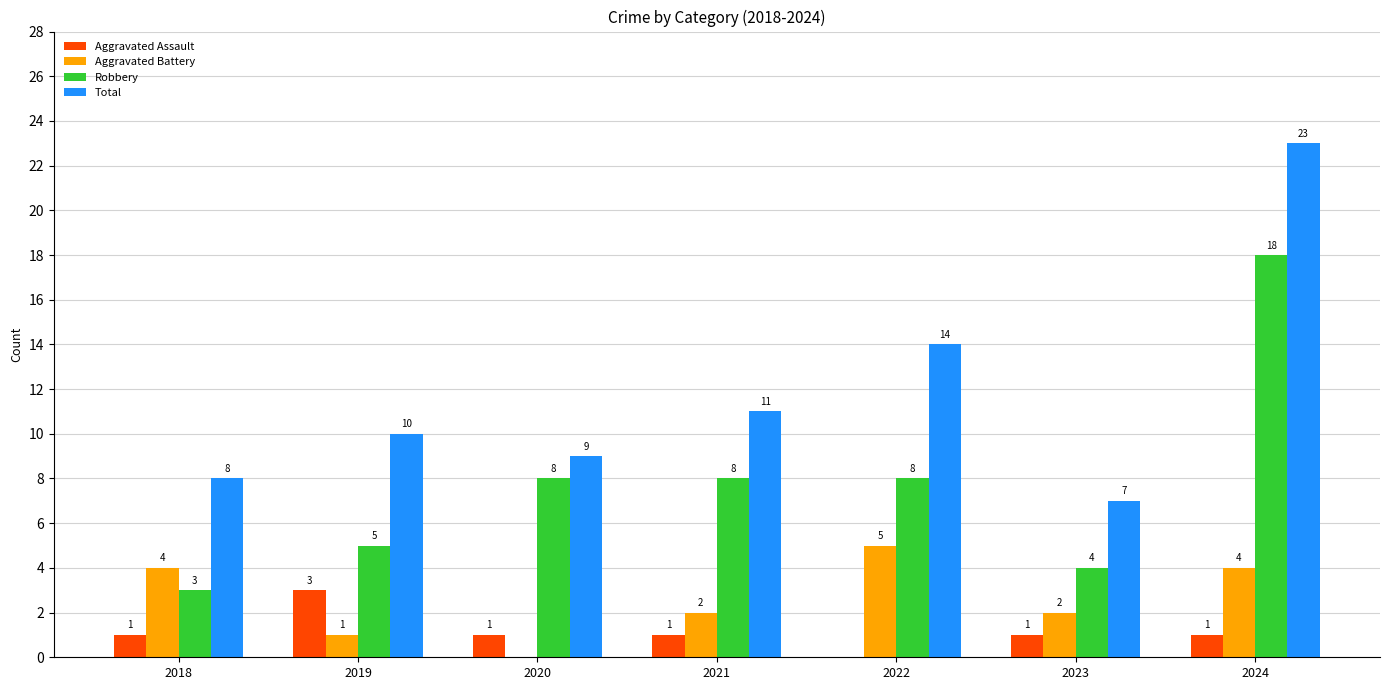

How many categories are shown in the chart?

7